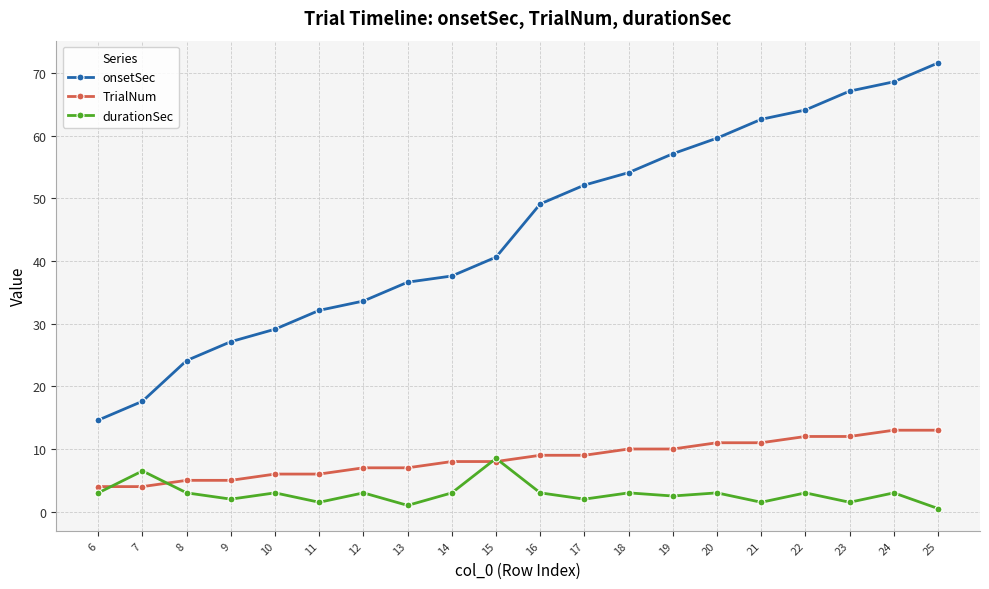

What value does the TrialNum series have at 14?

8.0